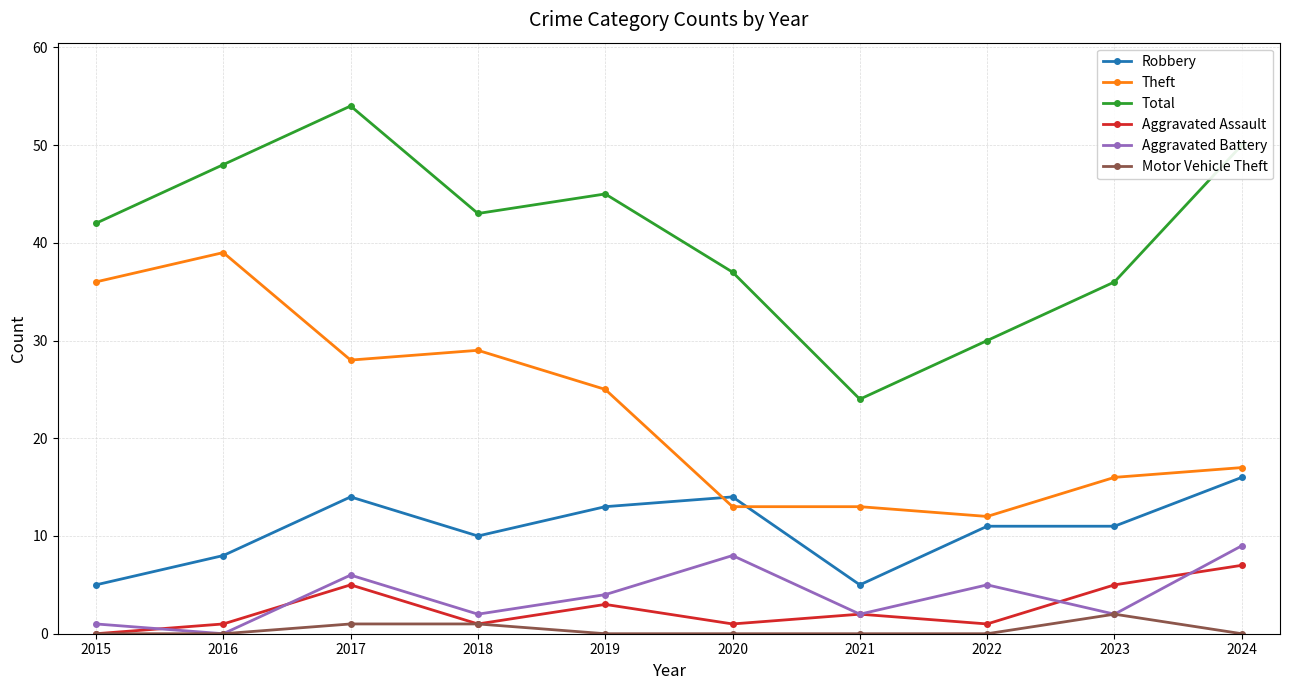

How many distinct data groups are displayed?

6